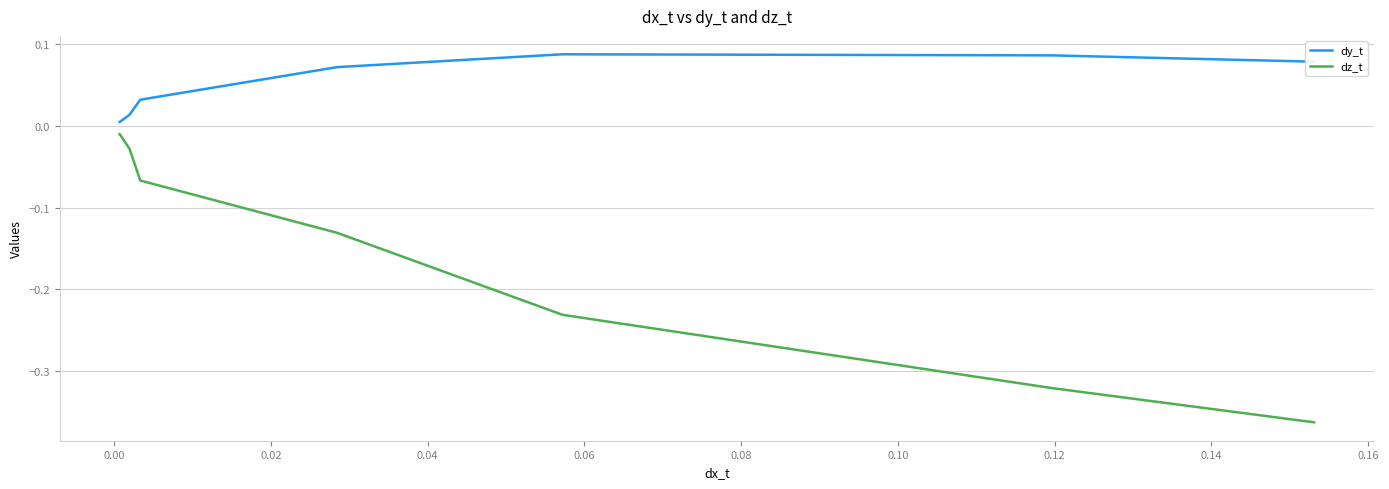

How many lines are shown in the chart?

2